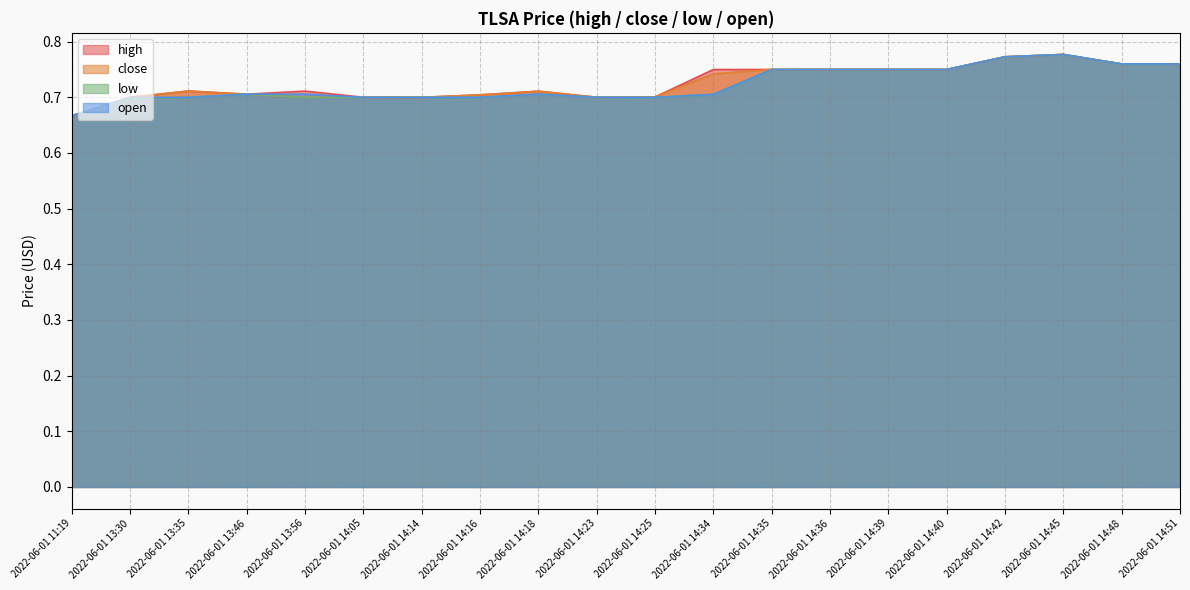

True or false: open and high intersect in this chart.

False